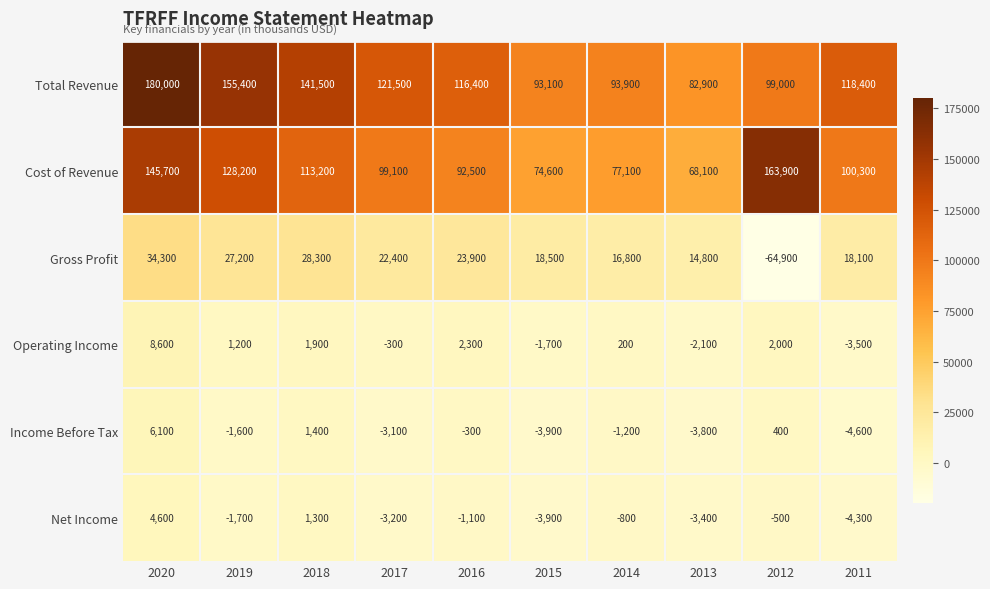

Which series has the widest spread of values?

Gross Profit